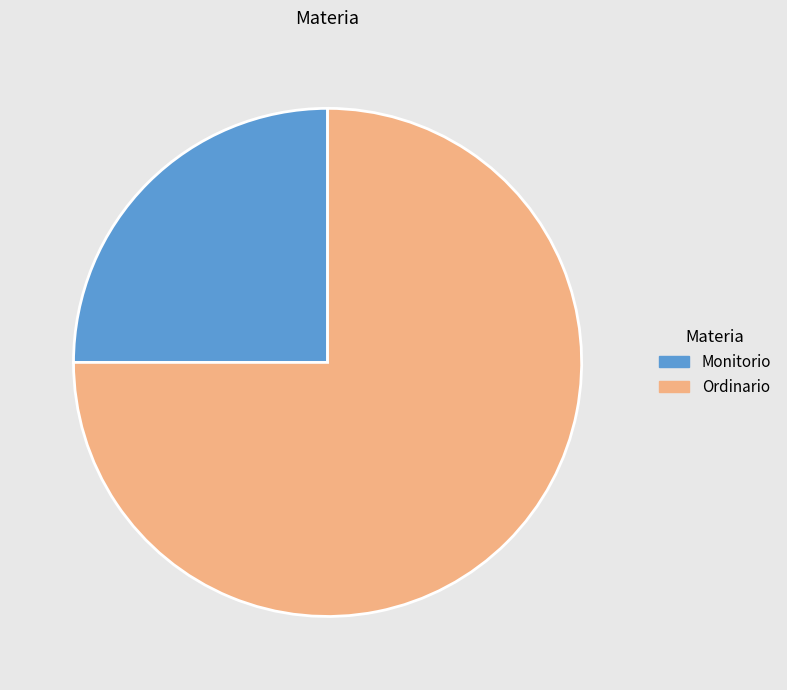

Which category accounts for the majority?

Ordinario